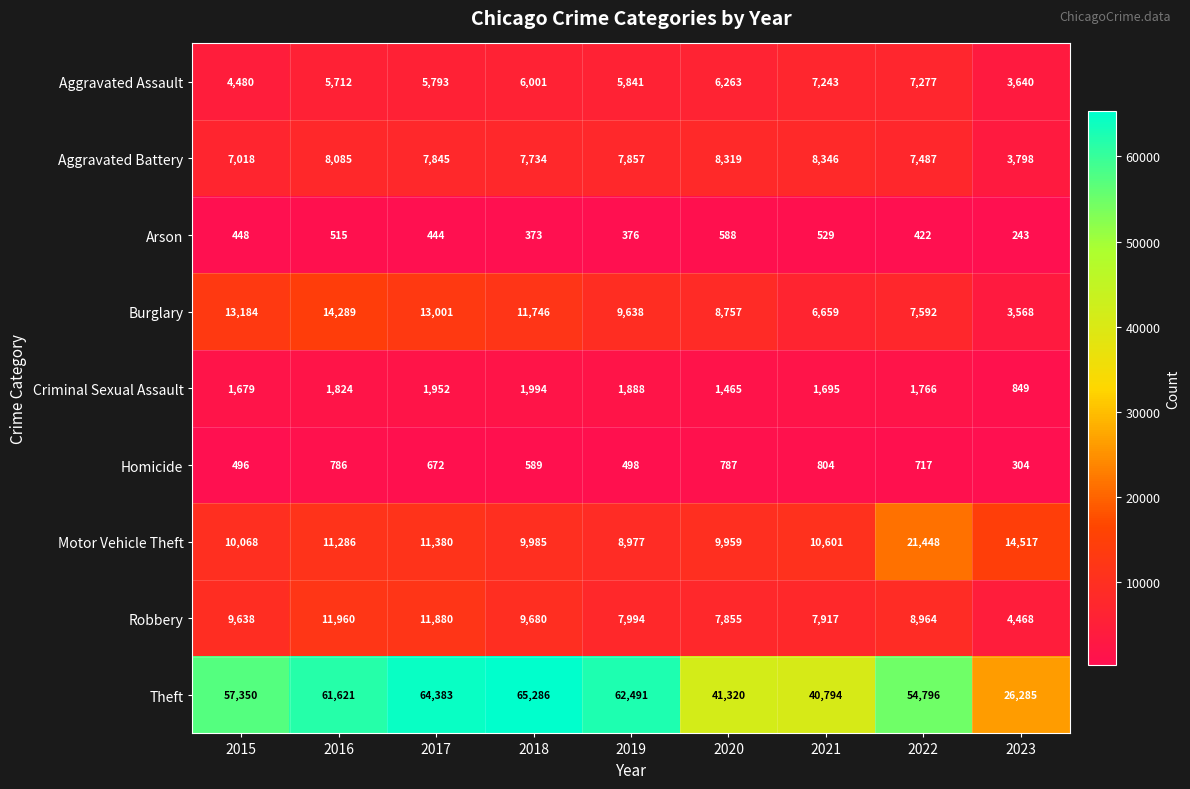

Which series changed the most between 2019 and 2023?

Theft